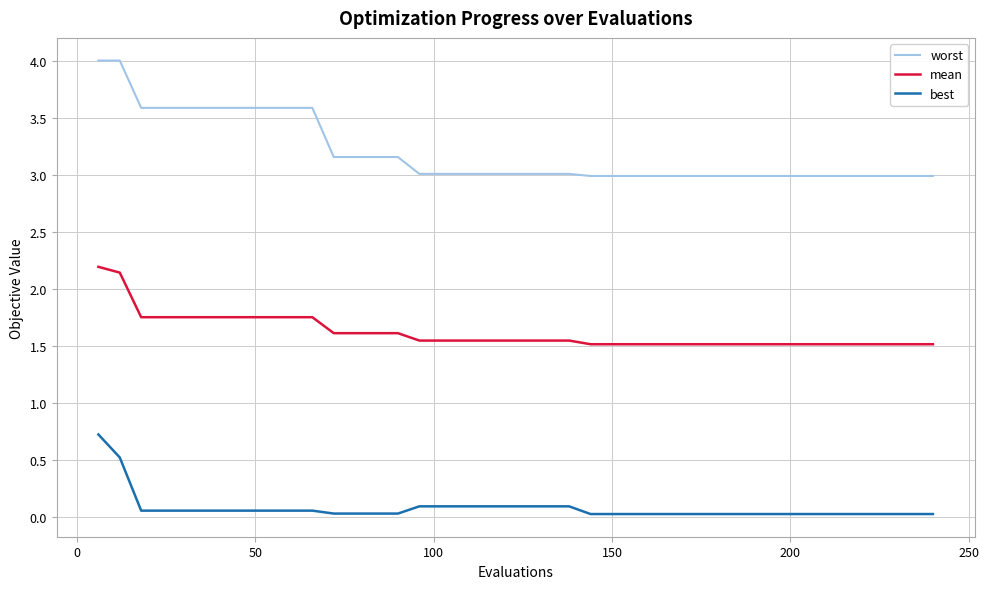

What is the difference between the maximum and minimum values in the worst series?

1.0